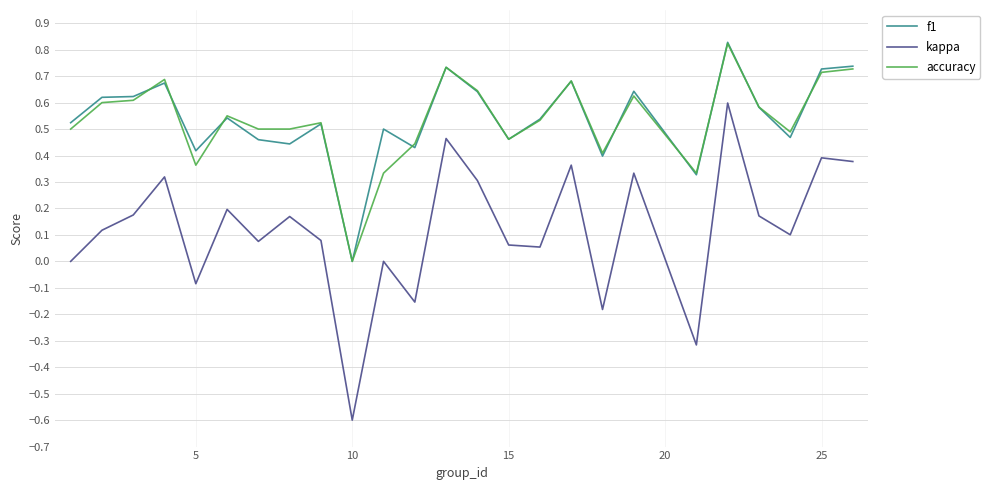

Count the f1 values in the range 0 to 1.

25